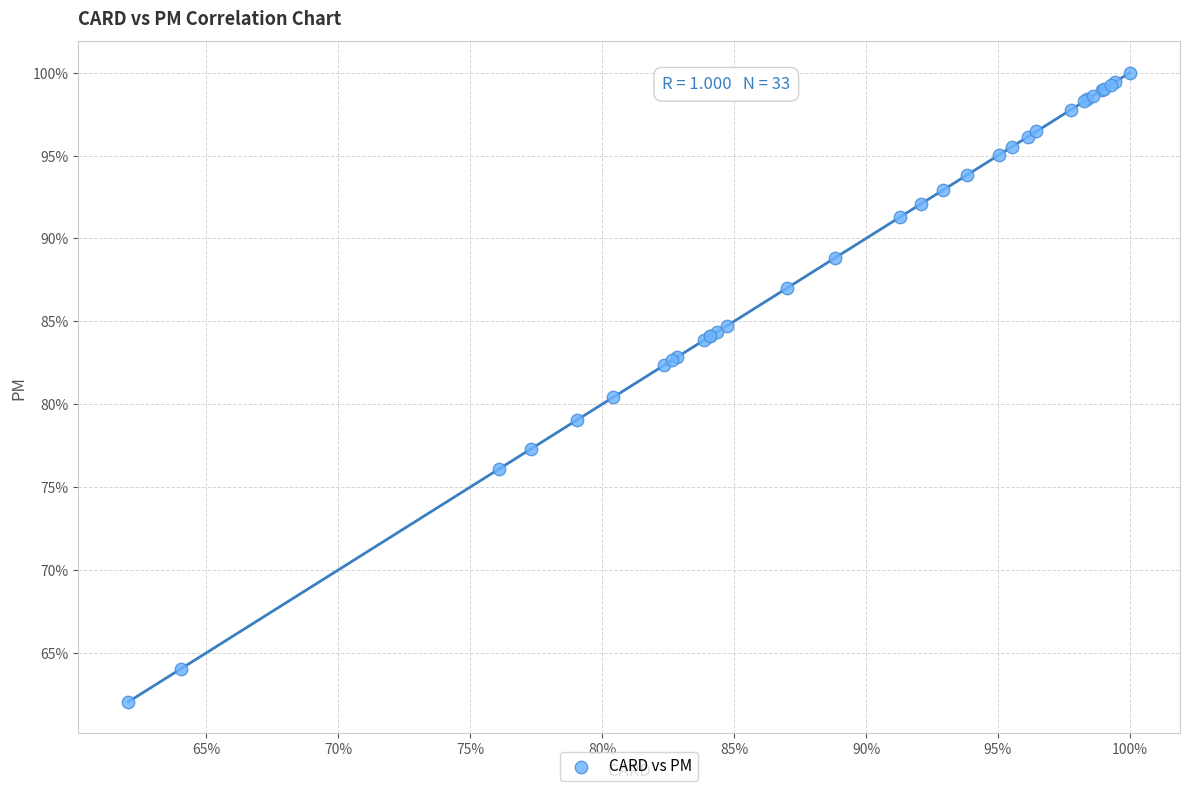

What Y value in the scatter plot is closest to 81?

80.4